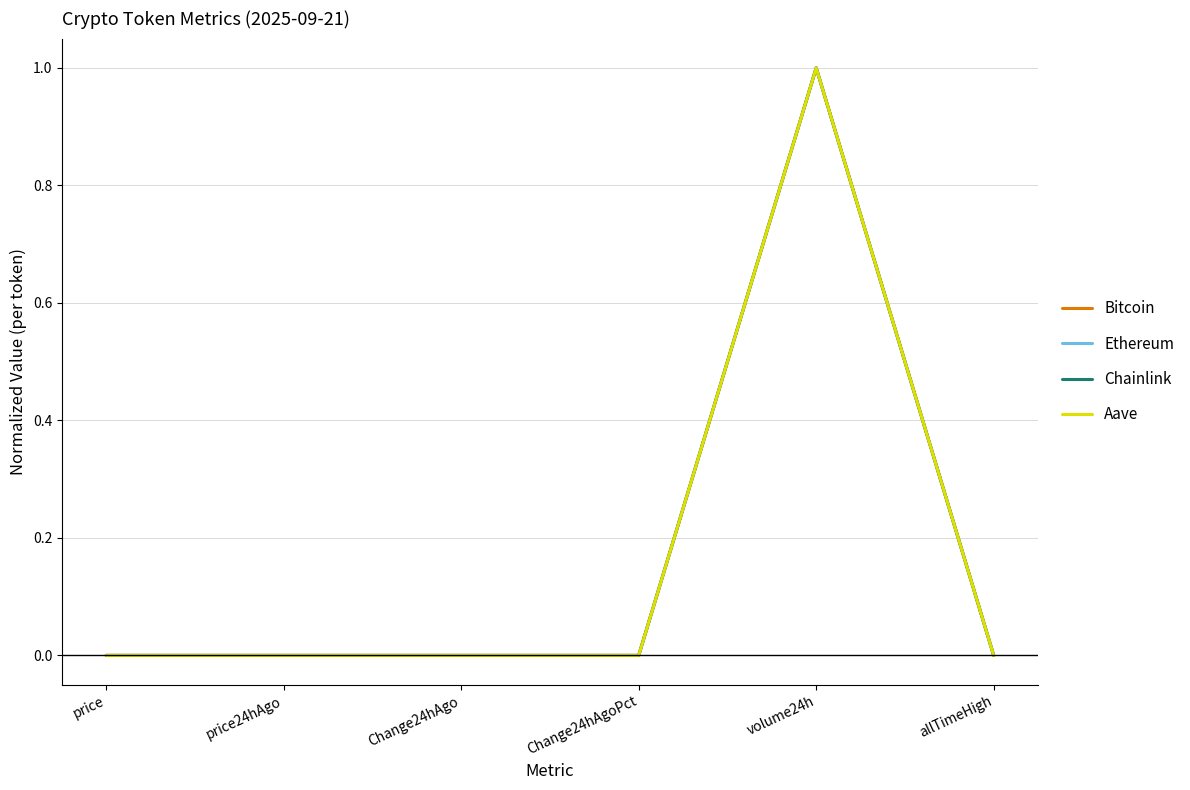

At which category is the sum across all series the highest?

volume24h